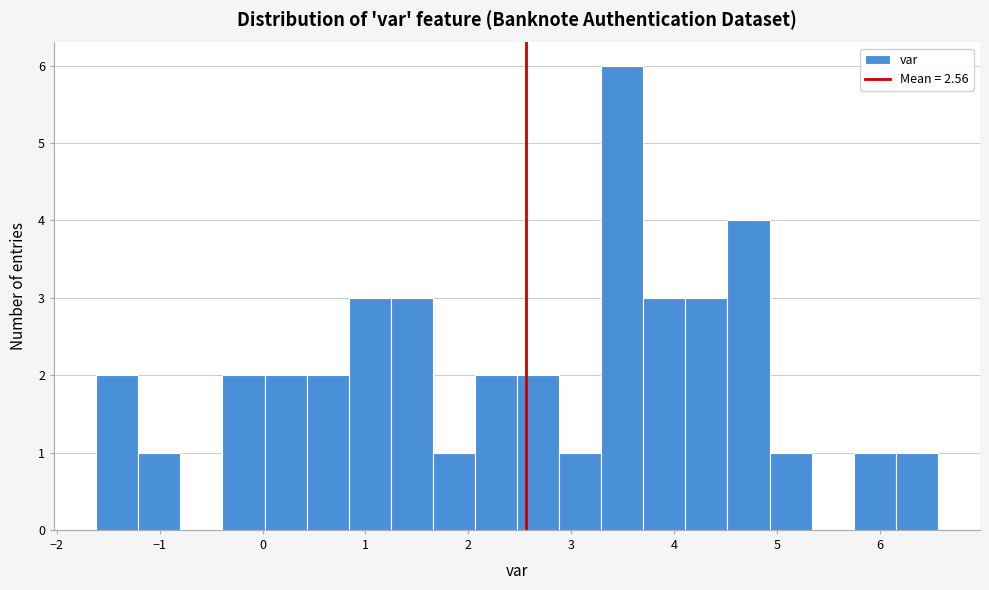

How tall is the bar that spans -0.4 to 0.0 on the x-axis? Neither the bar edges nor the heights are printed on the chart, so give them approximately, as read against the axes.

2